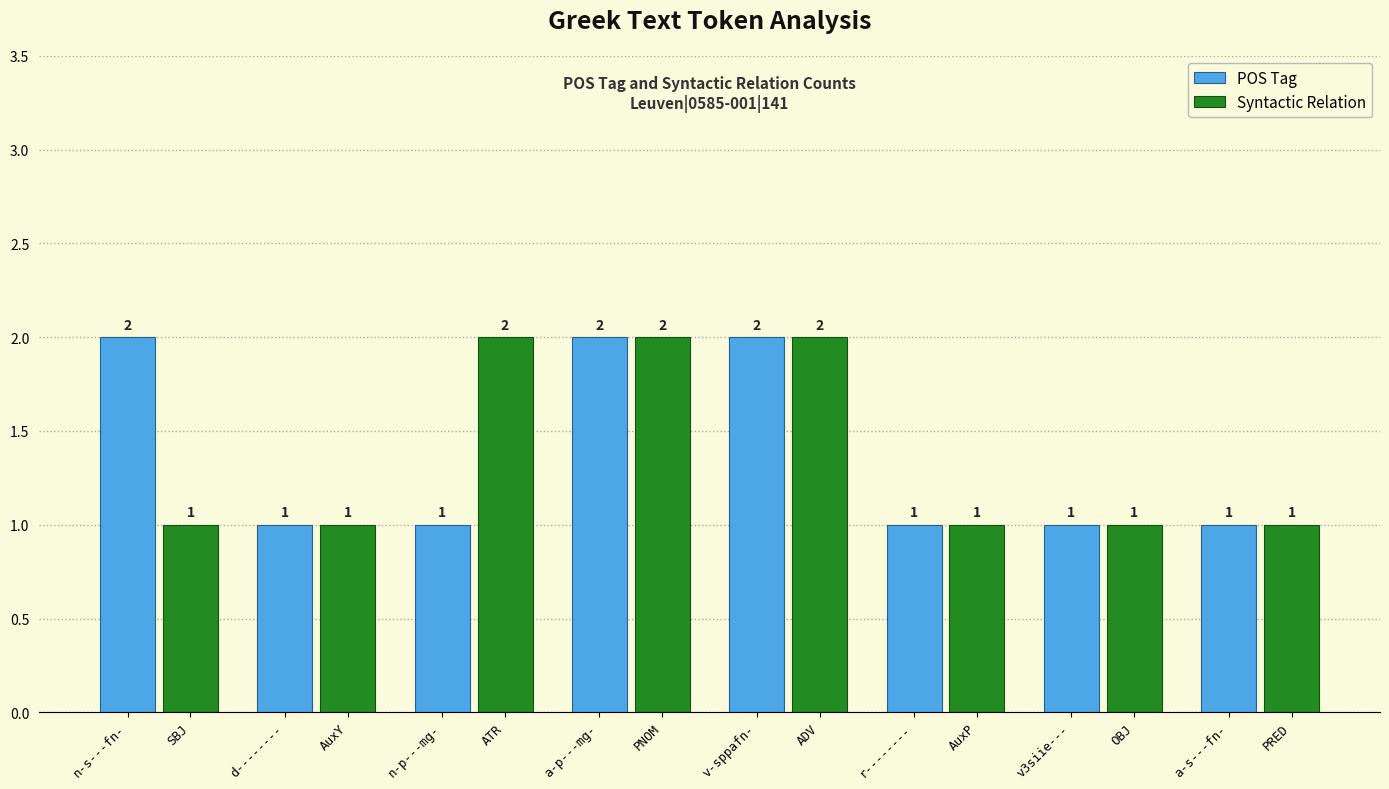

What is the average value of the Syntactic Relation series?

1